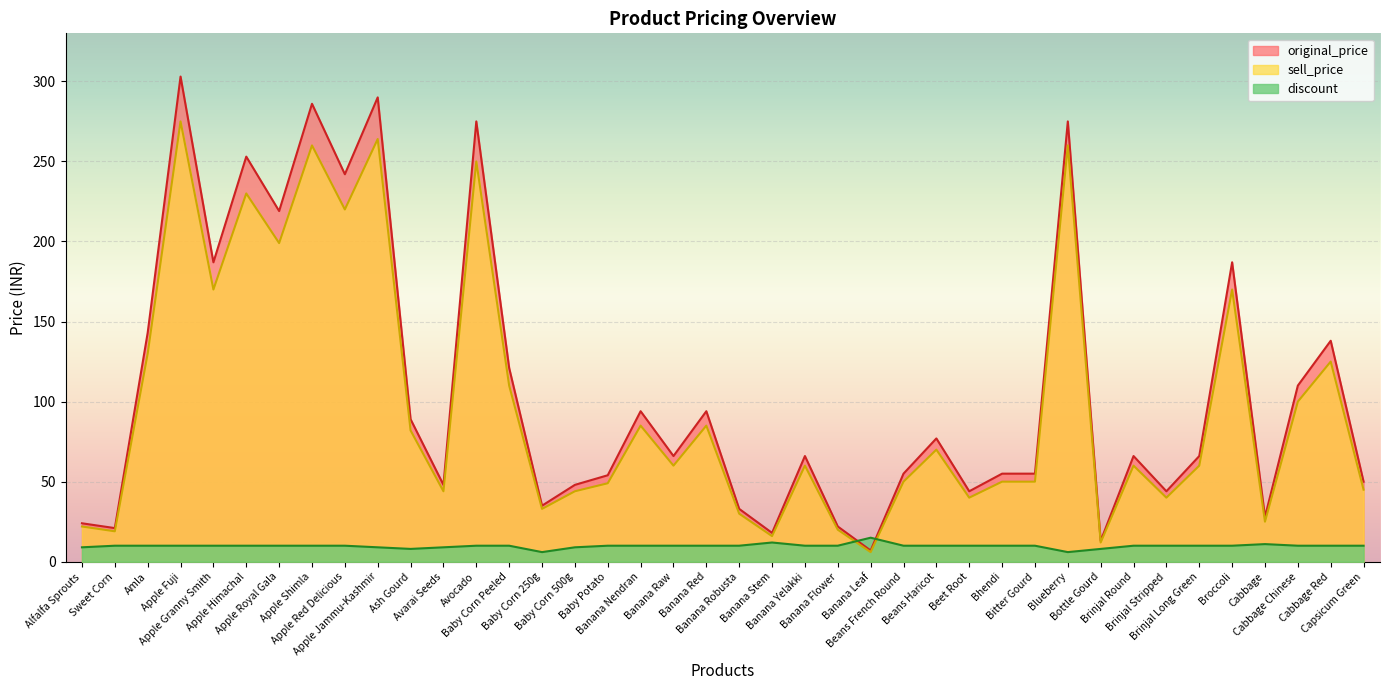

At which label does original_price reach its minimum?

Banana Leaf